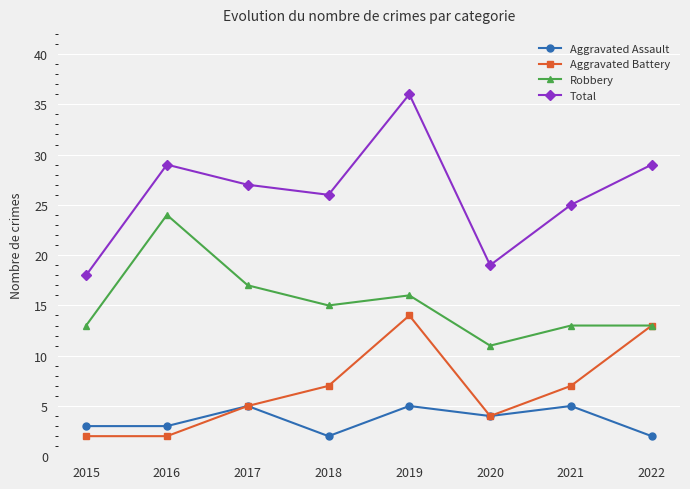

Which series changed the most between 2020 and 2021?

Total